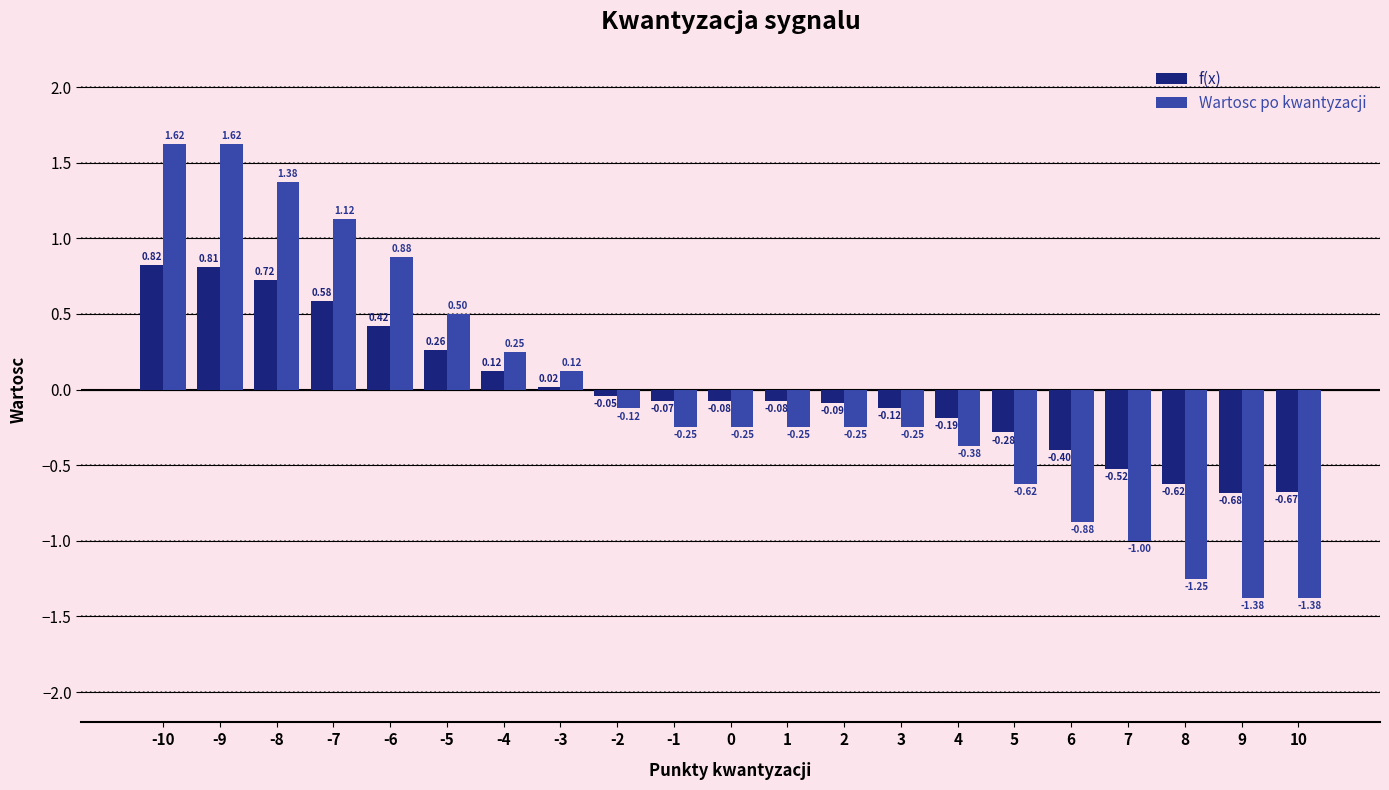

At how many categories does at least one series exceed 1?

4